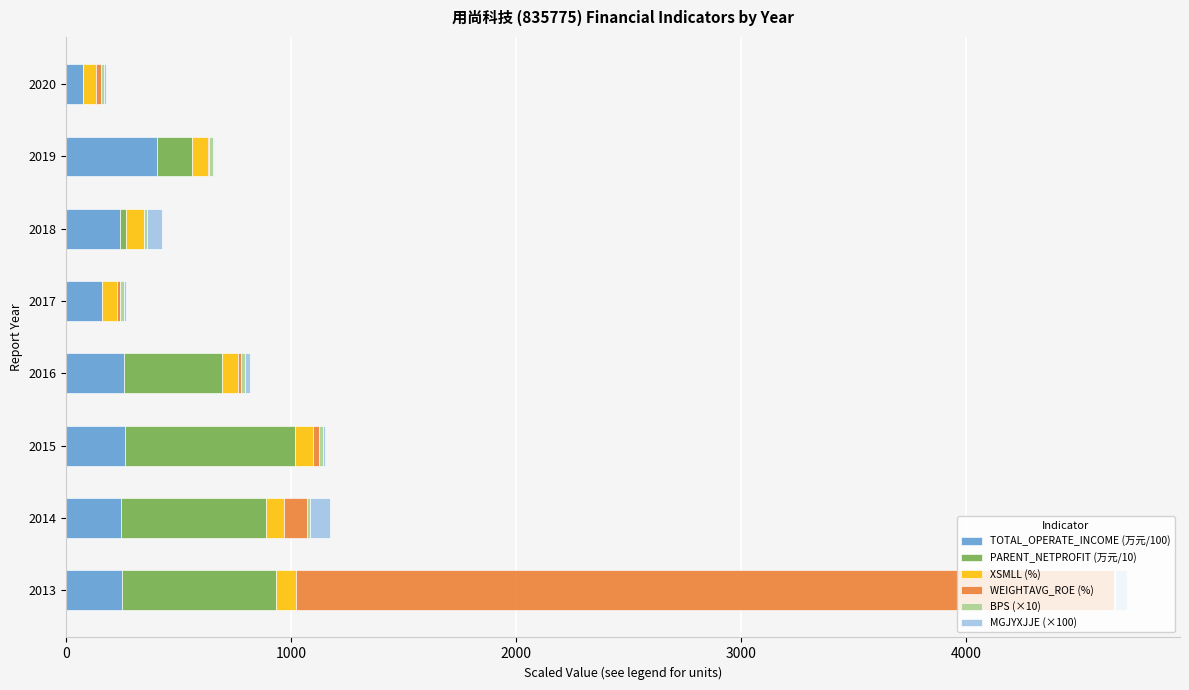

At which category is the sum across all series the highest?

2013